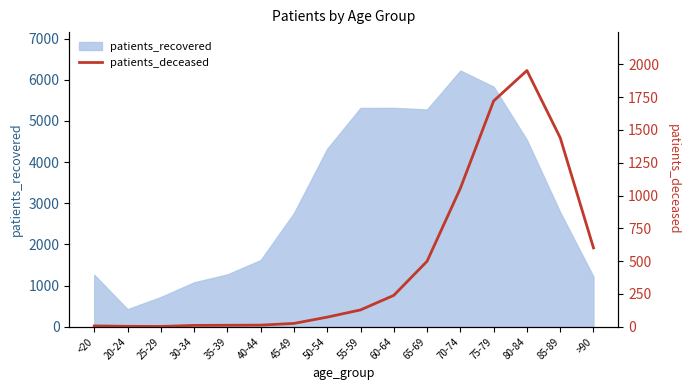

How many data points are less than 128?

8